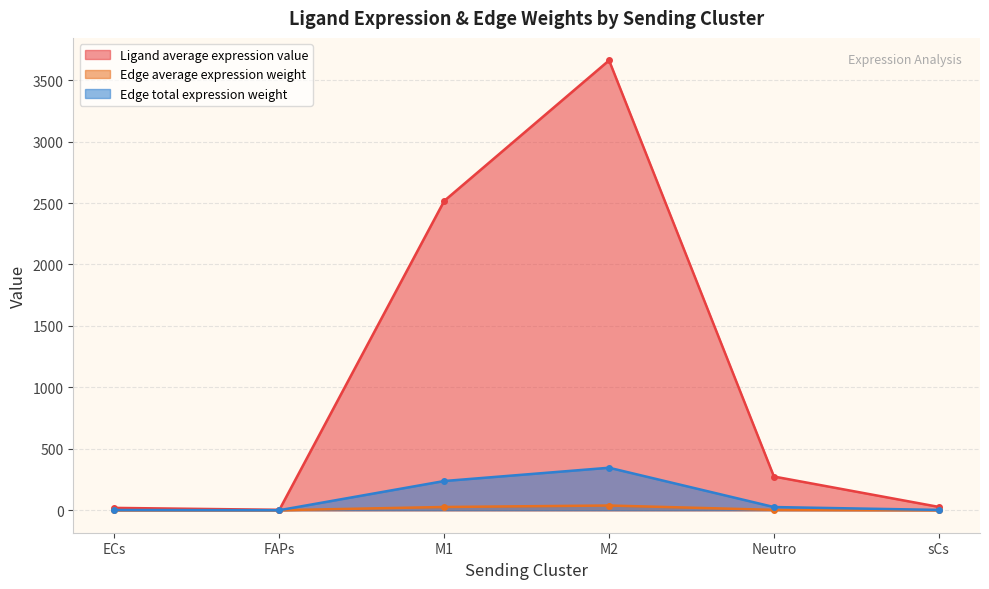

Where is the first local minimum for Edge total expression weight?

FAPs